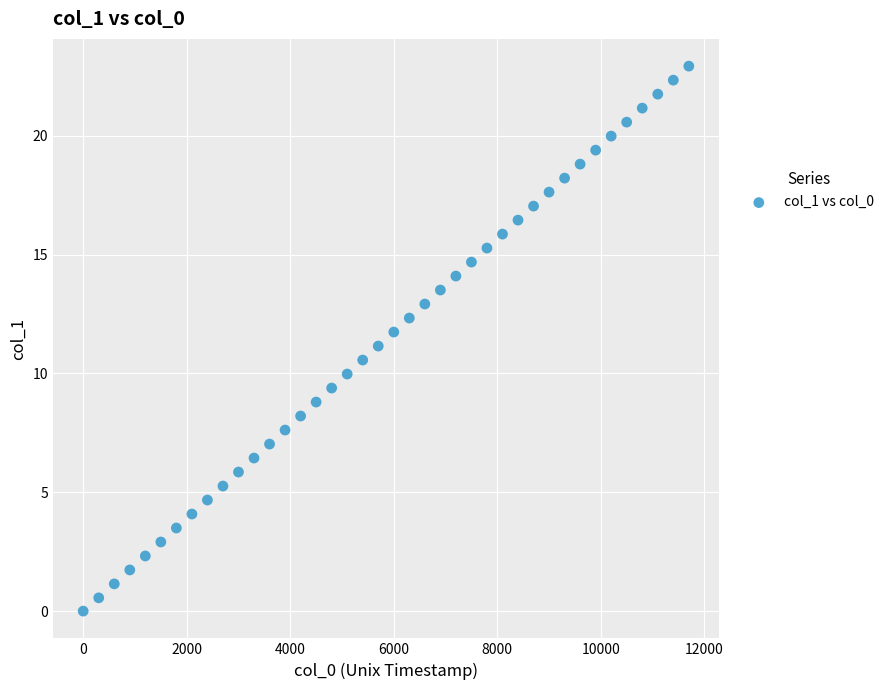

What is the range of X values (max minus min)?

11700.0